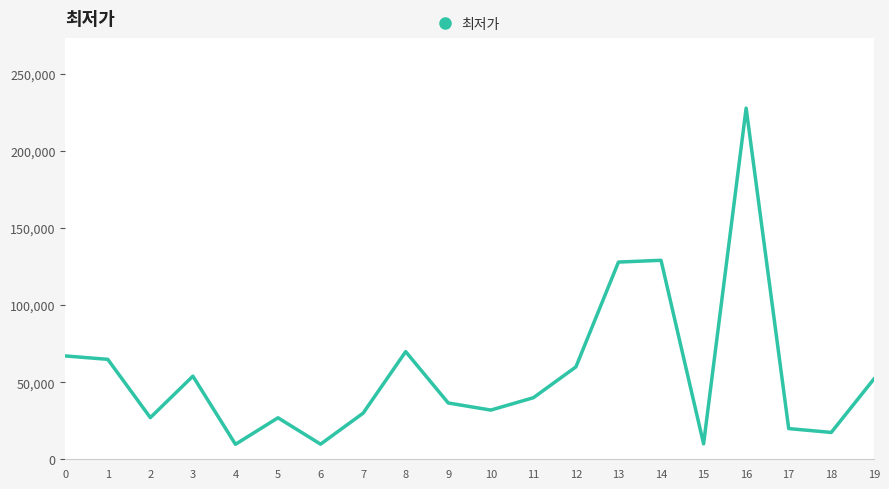

What is the difference between the values at 4 and 14?

119300